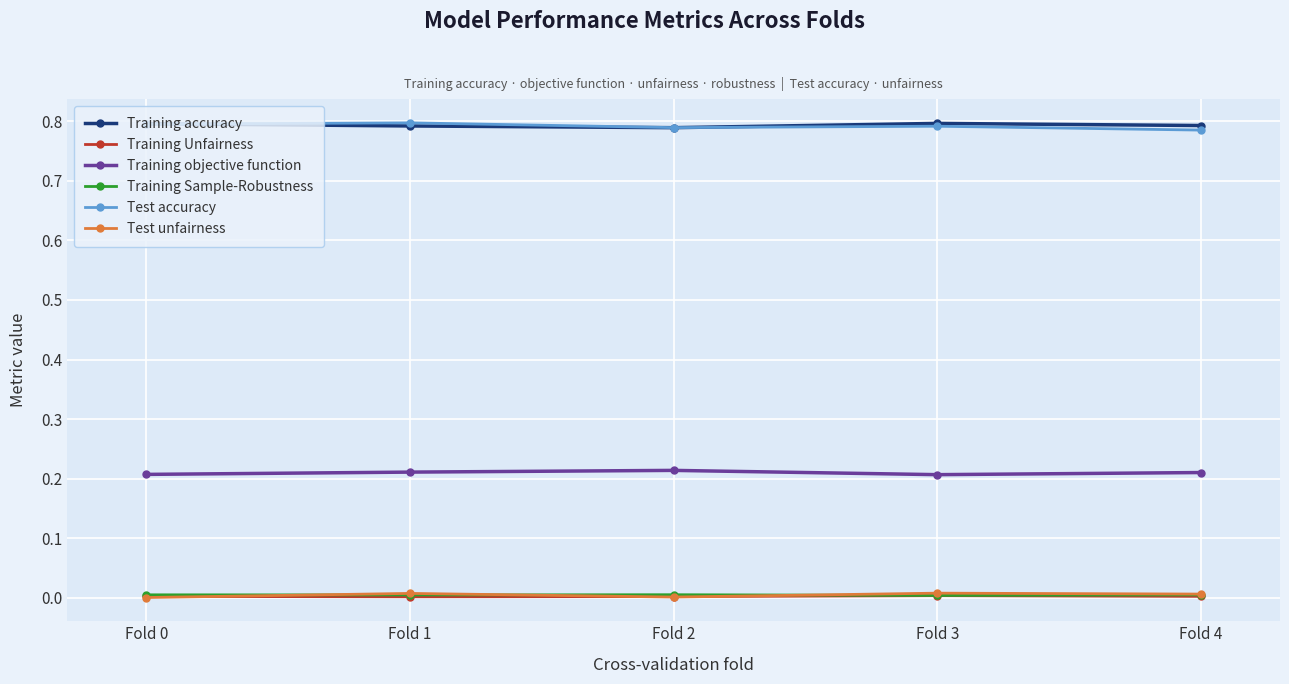

True or false: Test accuracy and Training Unfairness intersect in this chart.

False